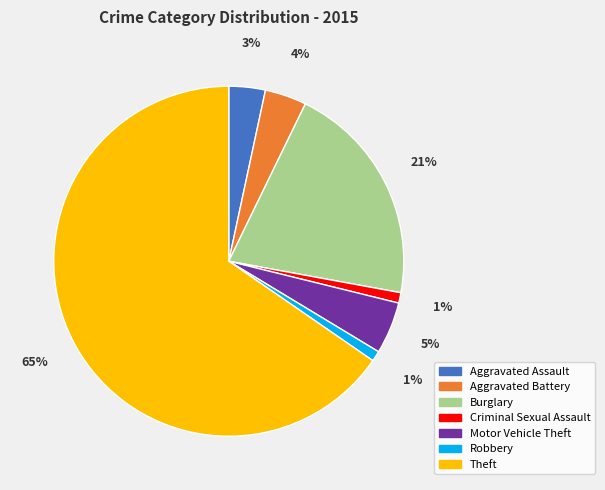

What is the majority slice?

Theft